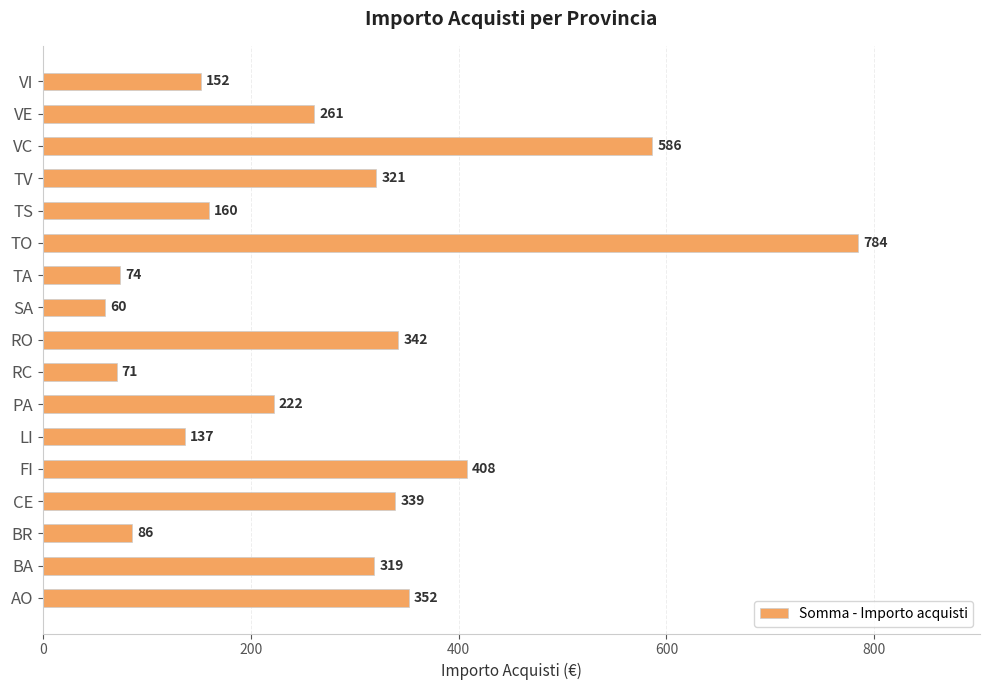

Rank the categories by value from highest to lowest.

TO, VC, FI, AO, RO, CE, TV, BA, VE, PA, TS, VI, LI, BR, TA, RC, SA